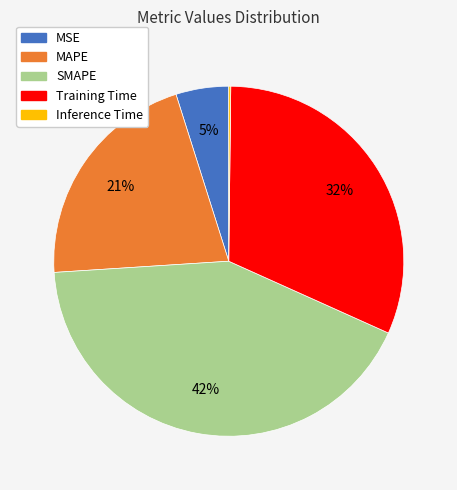

To the nearest percent, what is the difference between the MSE and MAPE slice percentages?

16%